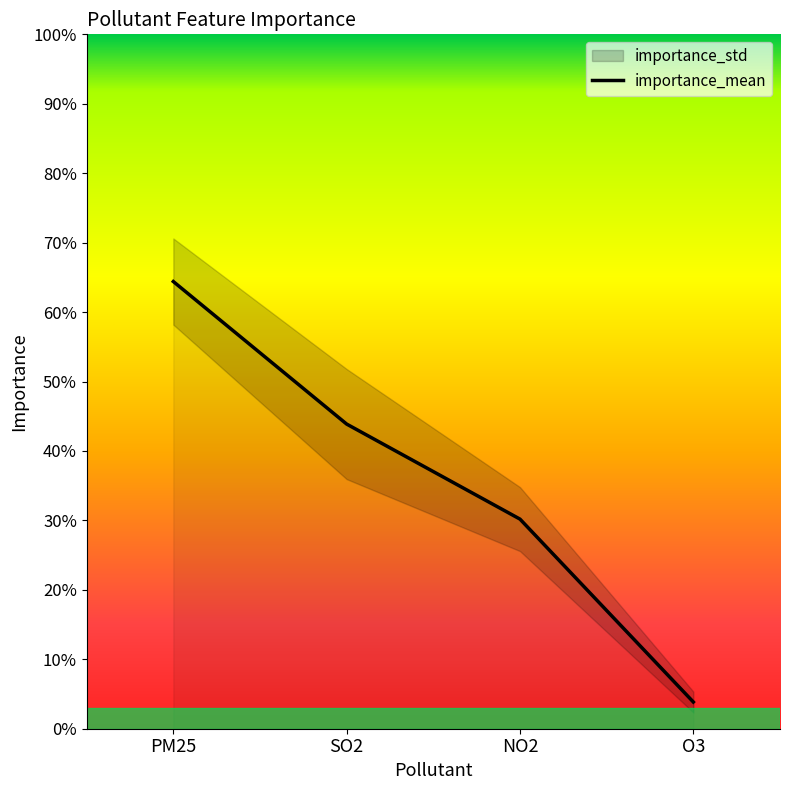

Reading left to right, what are all the values shown in this chart?

0.6	0.4	0.3	0.0